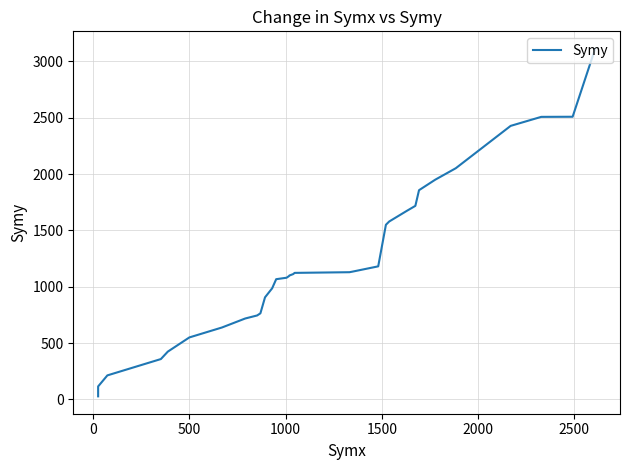

True or false: the data has more than 1 interior local peaks.

False